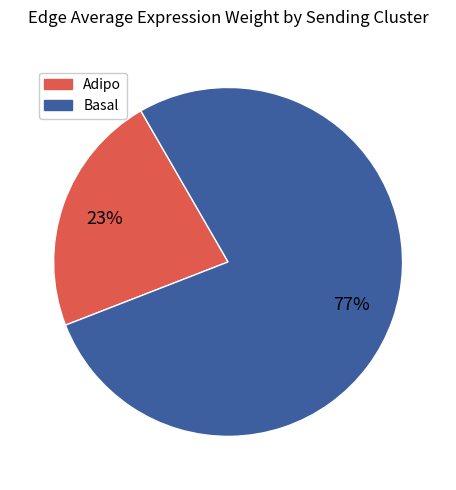

How many segments does this pie chart have?

2